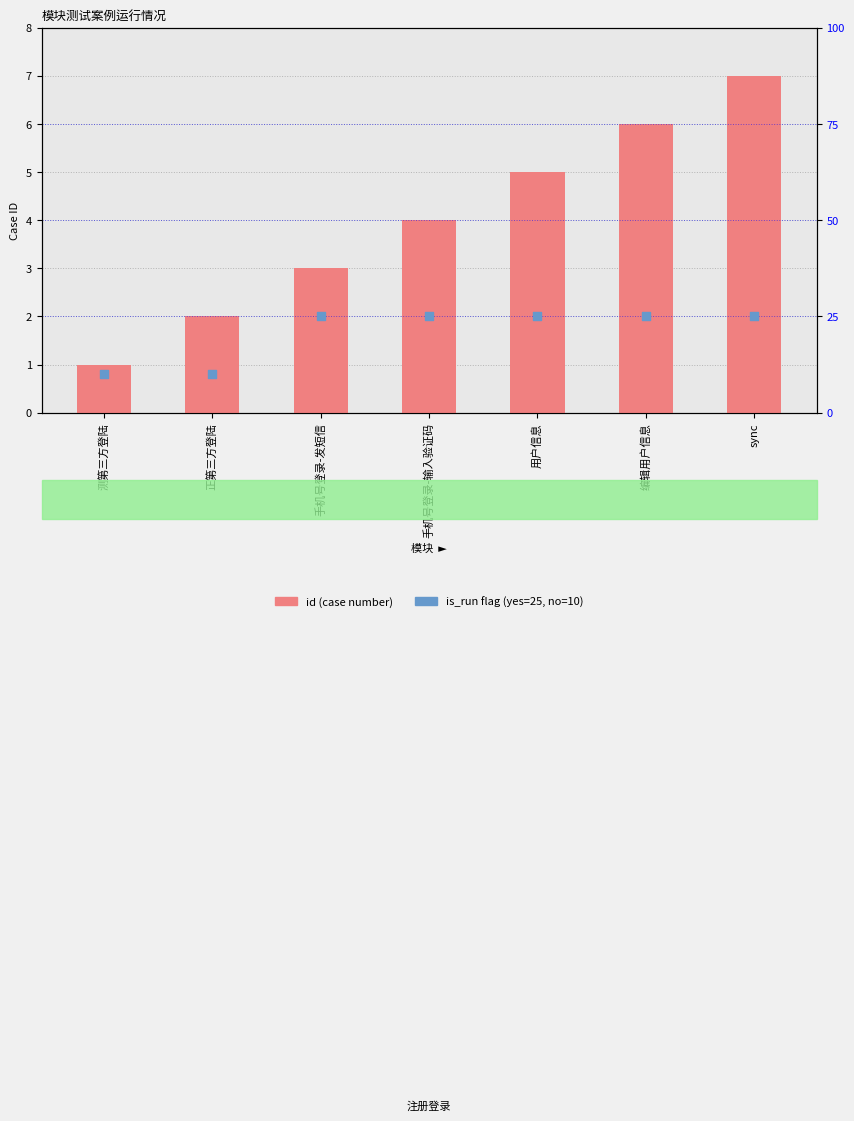

Which series contains the highest Y value?

is_run (yes=25, no=10)